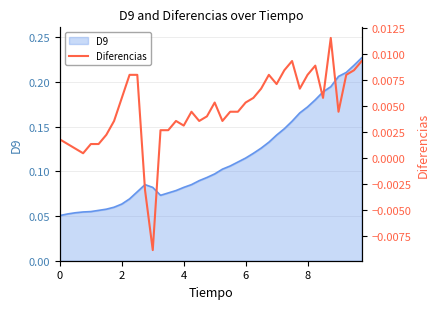

Count the number of values greater than 0.

38